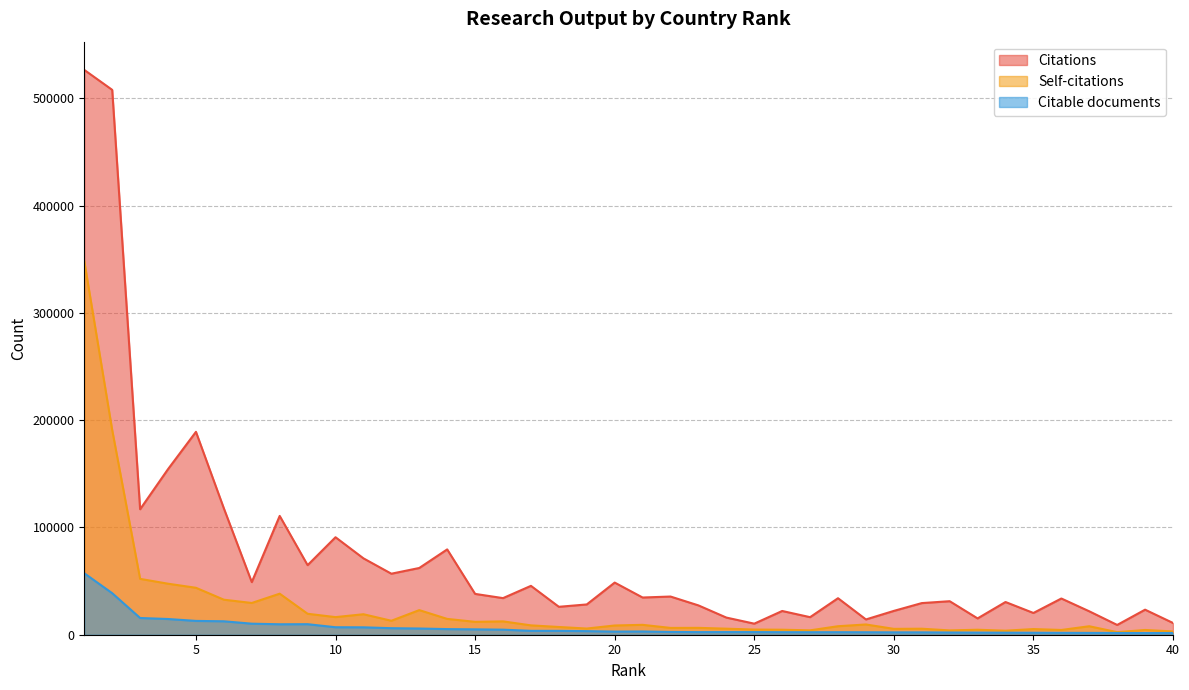

The Citations series shows 90886 at 10. True or false?

True